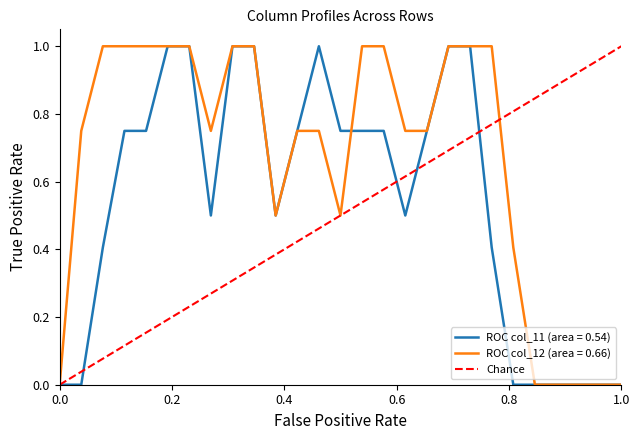

What is the difference between the maximum and minimum values?

1